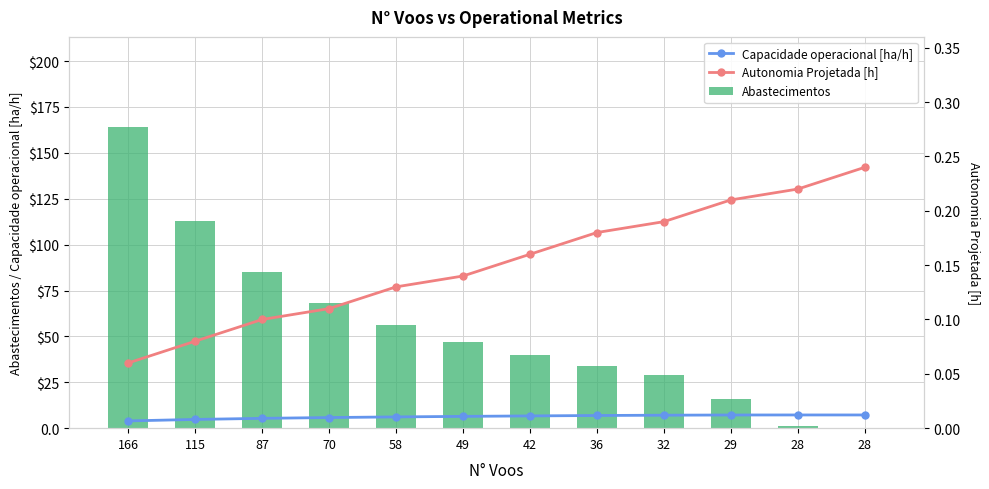

What is the difference between the maximum and minimum values in the Autonomia Projetada [h] series?

0.2